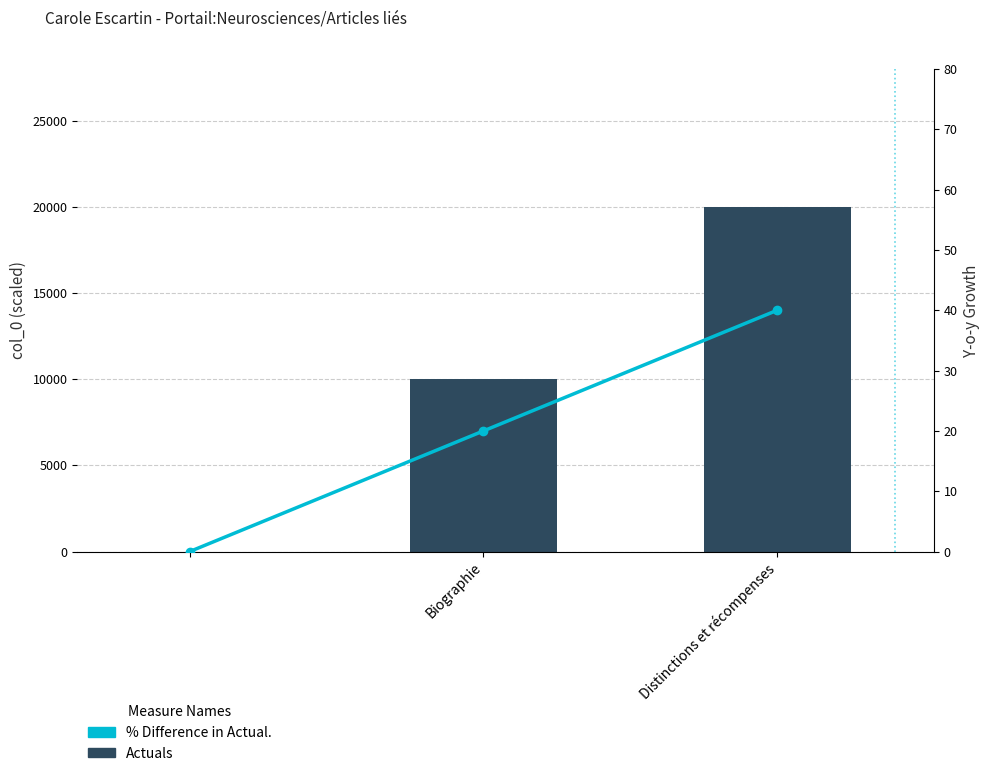

How many values in the Actuals series are below 10000?

1